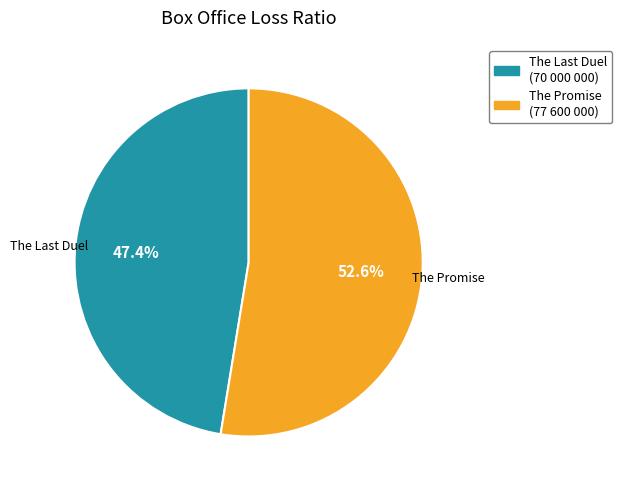

Does any single category account for the majority?

Yes